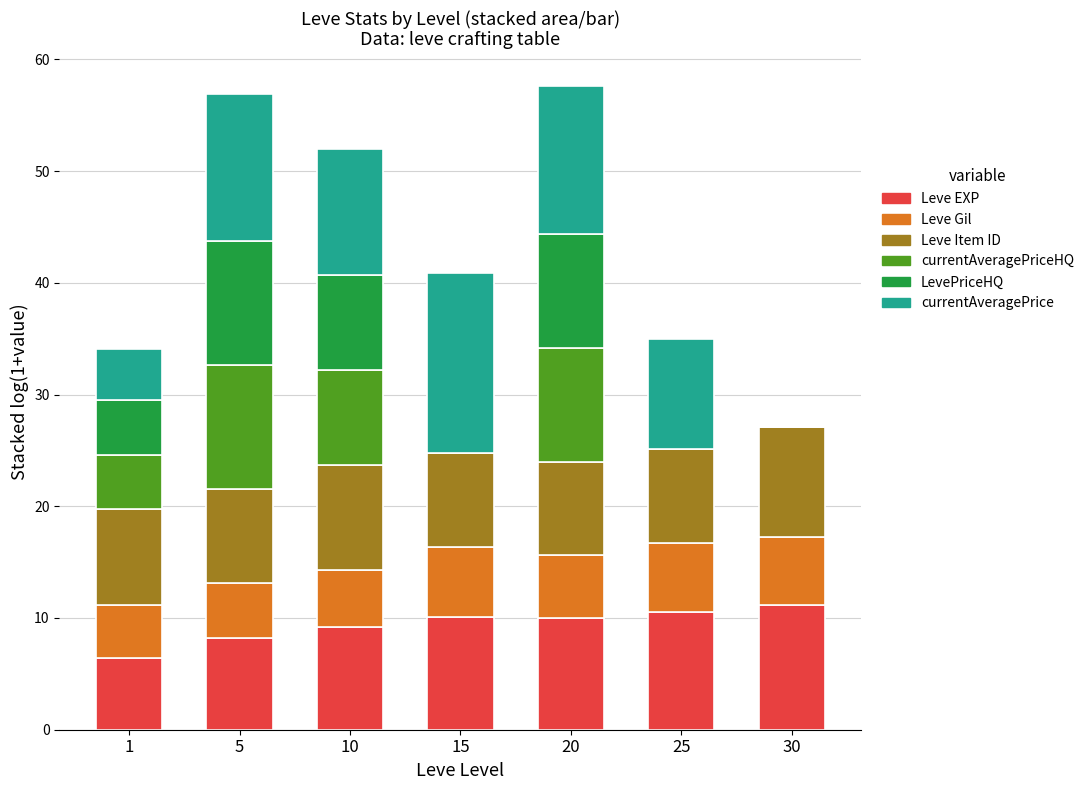

Read the Leve EXP value at 20.

10.0